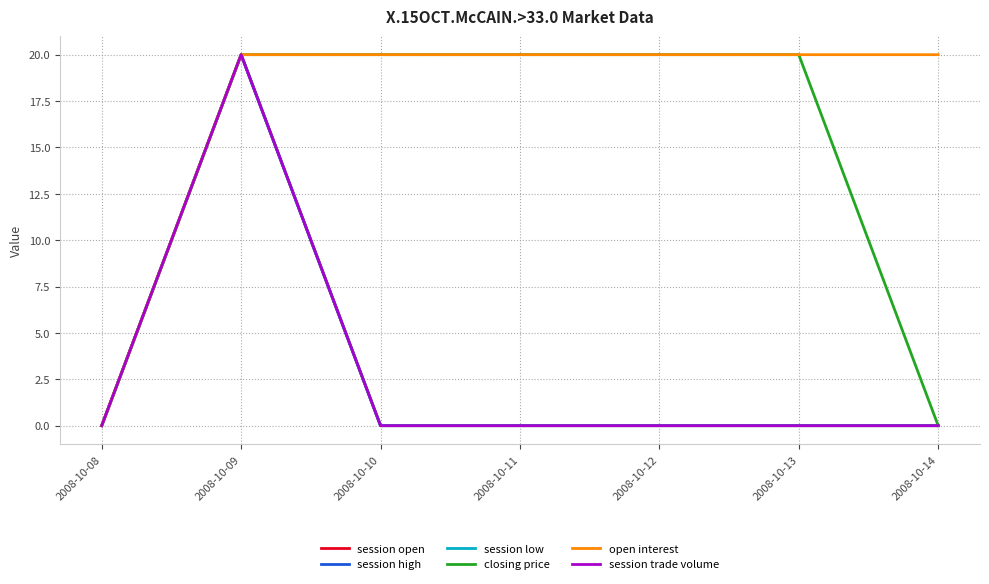

Does the chart display data point markers on the line(s)?

No